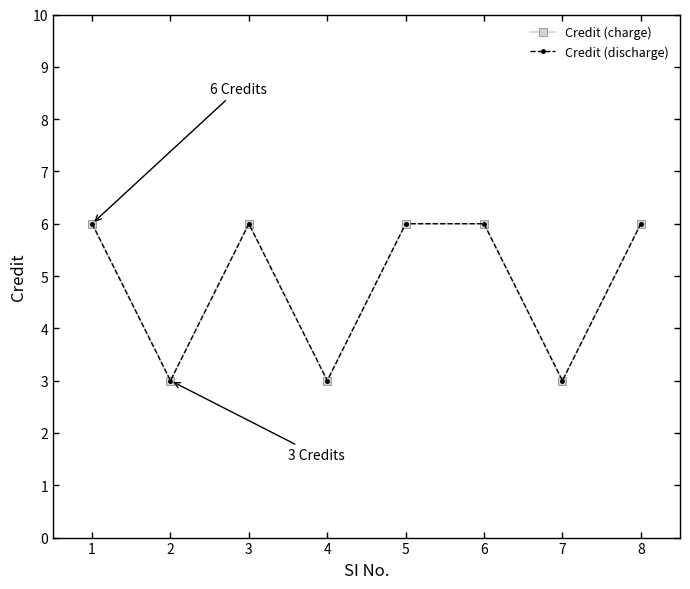

What is the maximum value for Credit (charge)?

6